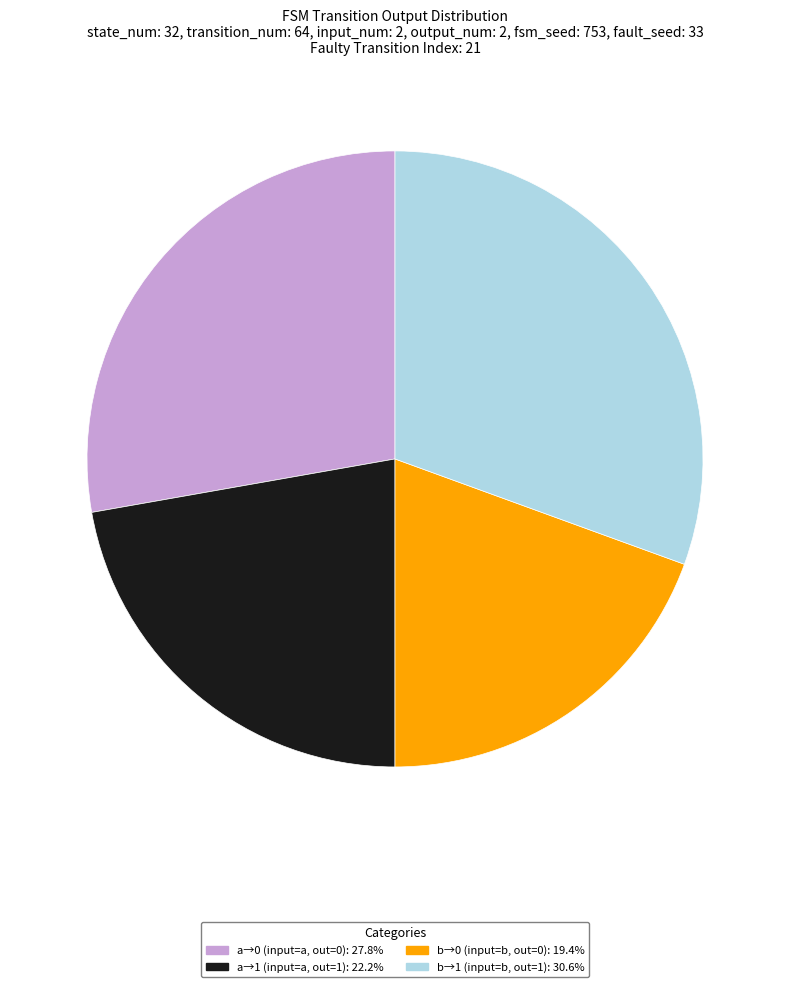

Is there a majority slice in this chart?

No